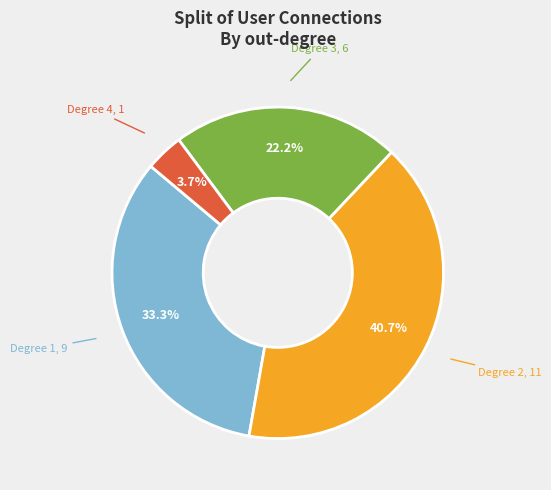

Which has a higher value, Degree 4 or Degree 1?

Degree 1